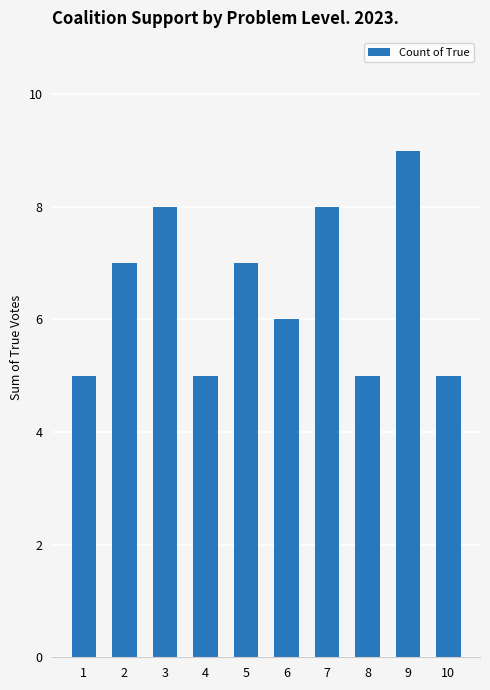

What is the approximate value at 4?

5